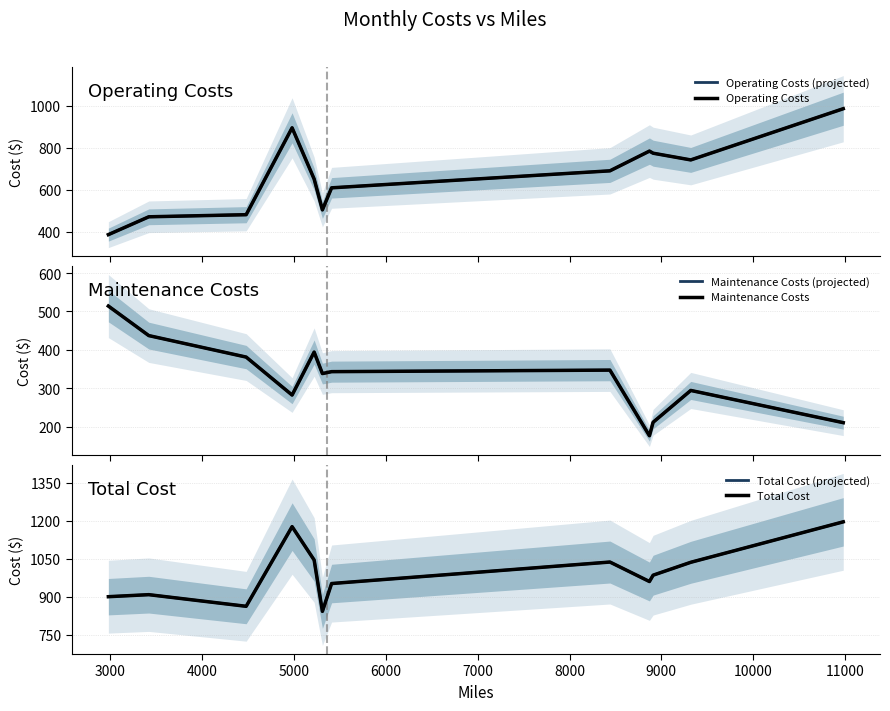

How many series are shown in this chart?

6